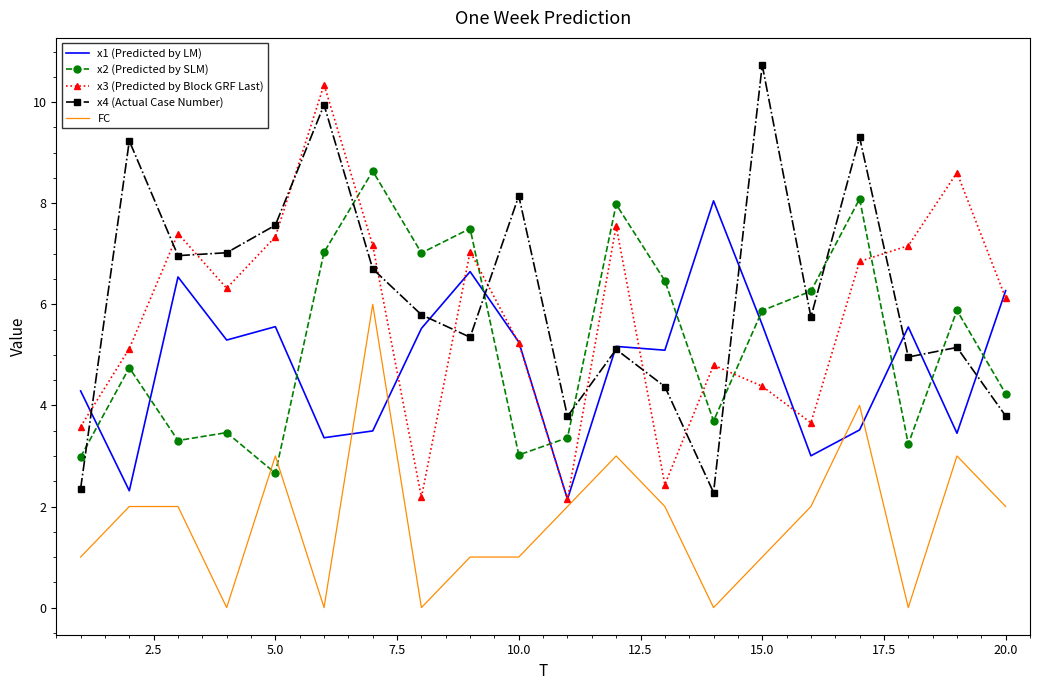

What is the minimum value for x3 (Predicted by Block GRF Last)?

2.1